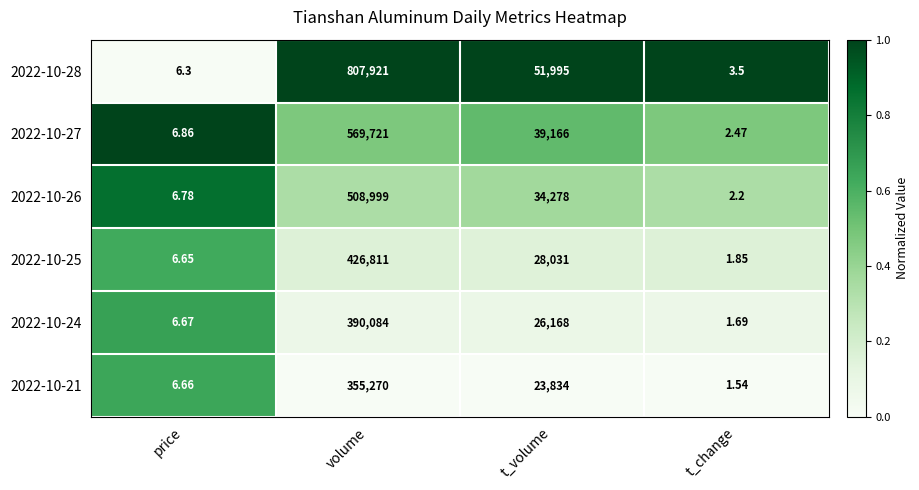

Which series changed the most between volume and t_change?

2022-10-28